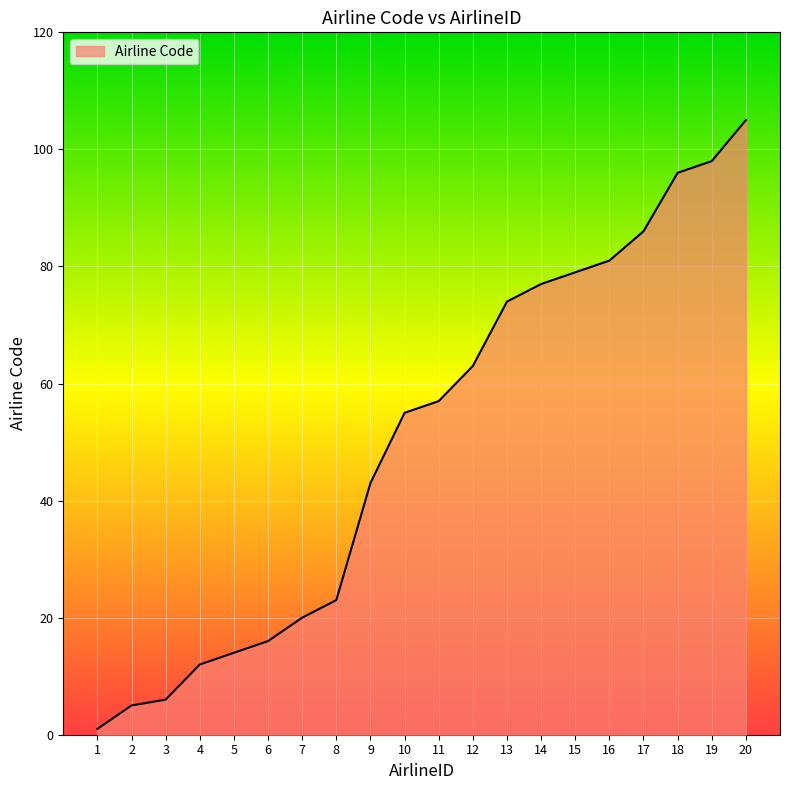

Which has a higher value, 16 or 19?

19